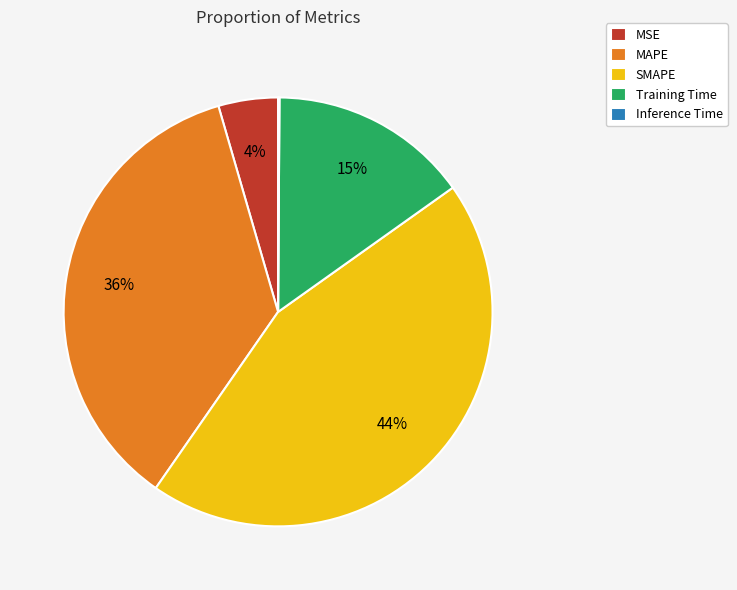

To the nearest percent, what portion does Training Time represent?

15%